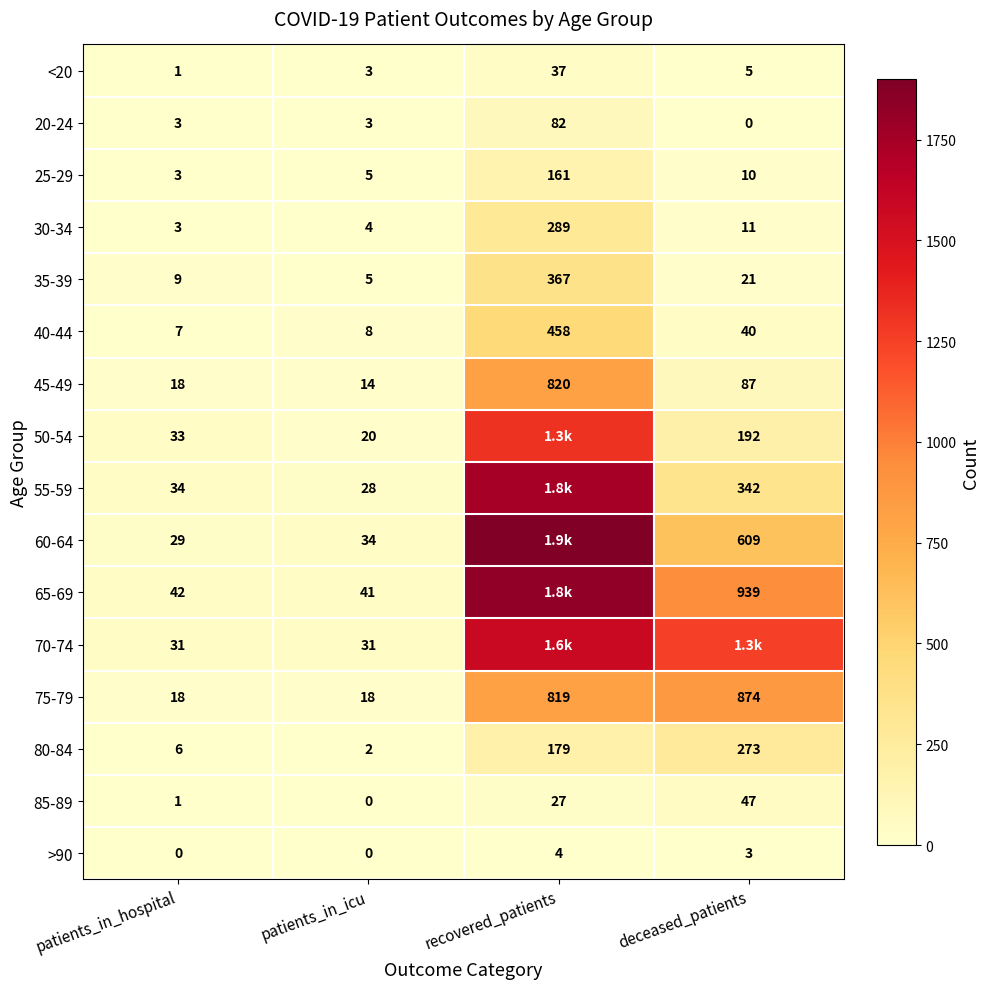

Is the value of 75-79 at patients_in_icu greater than the value of 30-34 at recovered_patients?

No